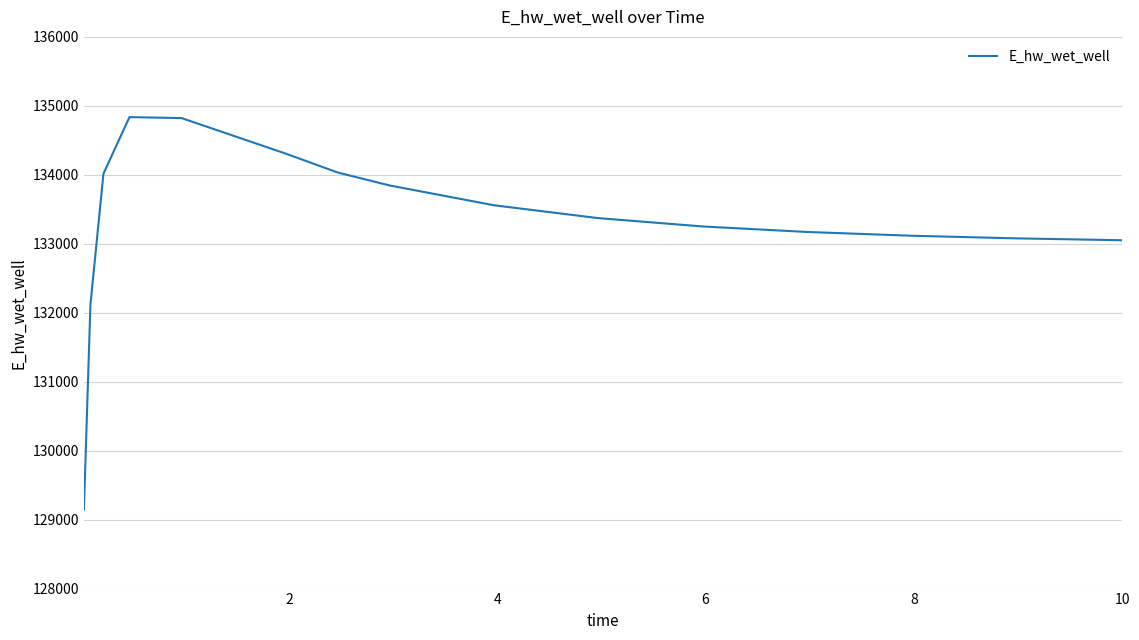

Is this an area chart (filled region under the line)?

No